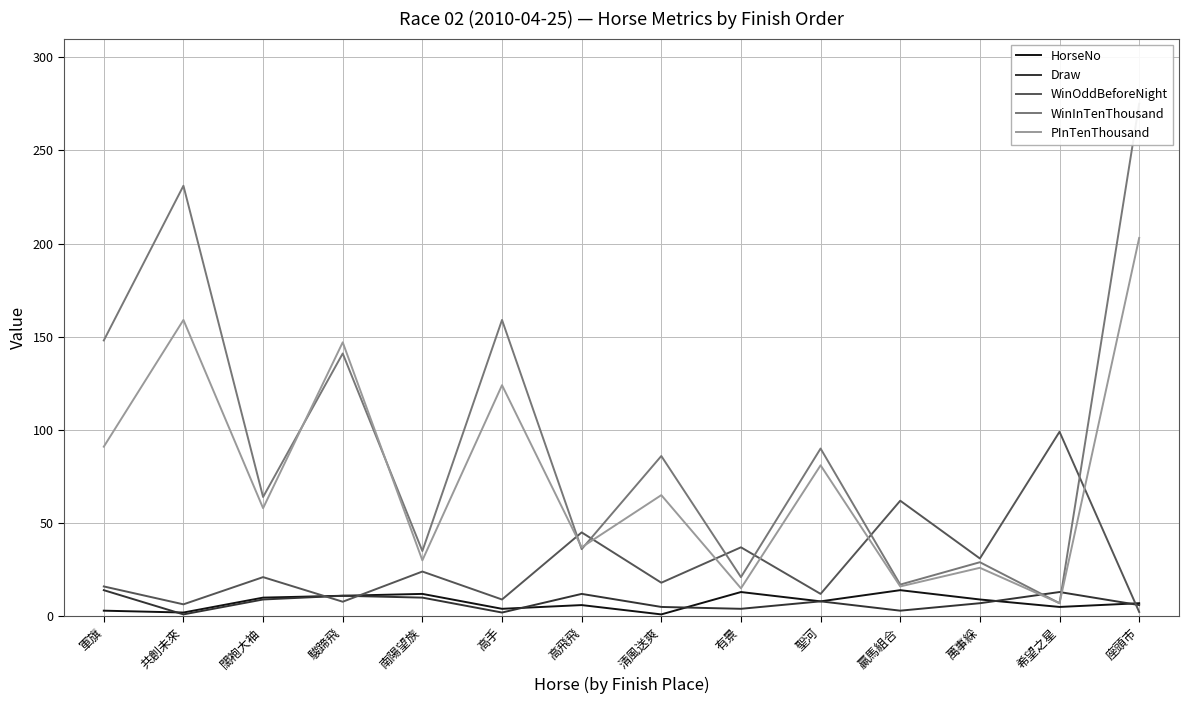

What is the average value of the PInTenThousand series?

75.6